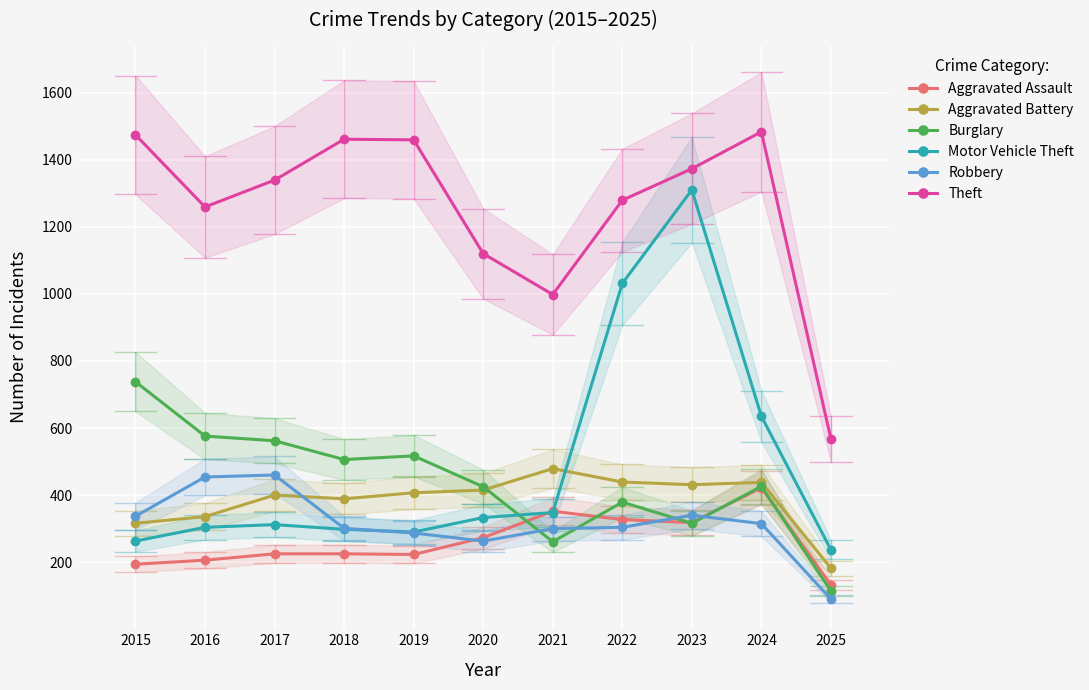

Is the value of Aggravated Assault at 2021 greater than the value of Burglary at 2018?

No